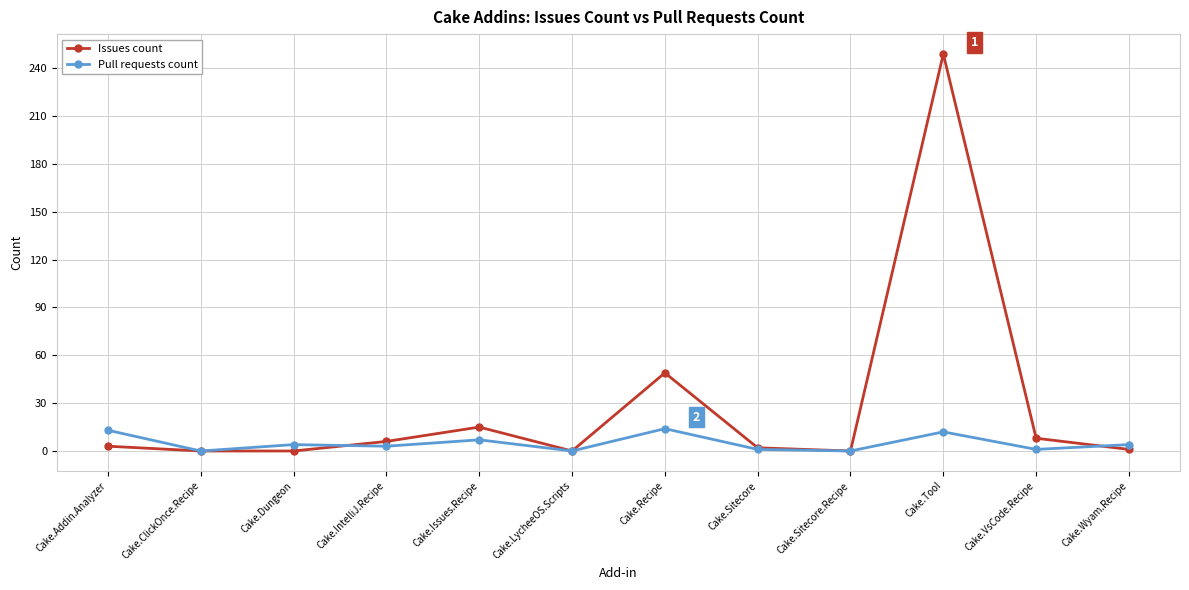

True or false: Pull requests count has a value of 9 at Cake.Sitecore.Recipe.

False